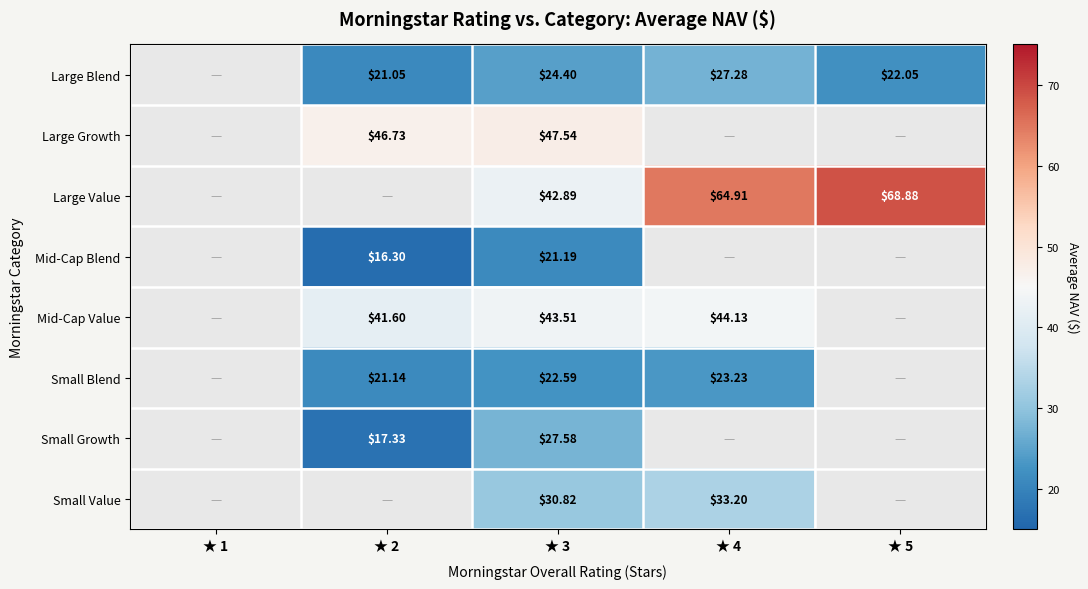

At which category is the sum across all series the highest?

★ 3